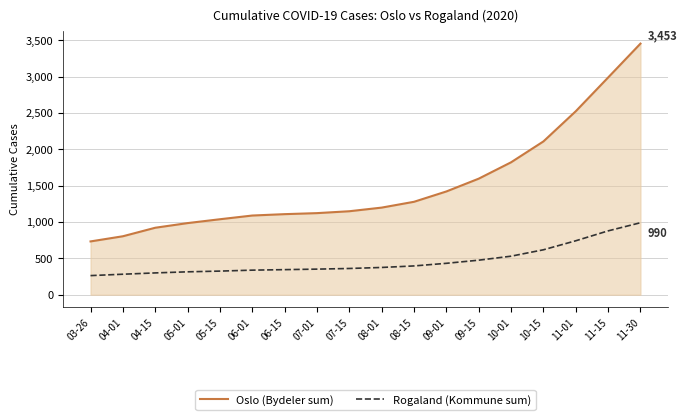

At which category does the chart reach its peak across all series?

11-30